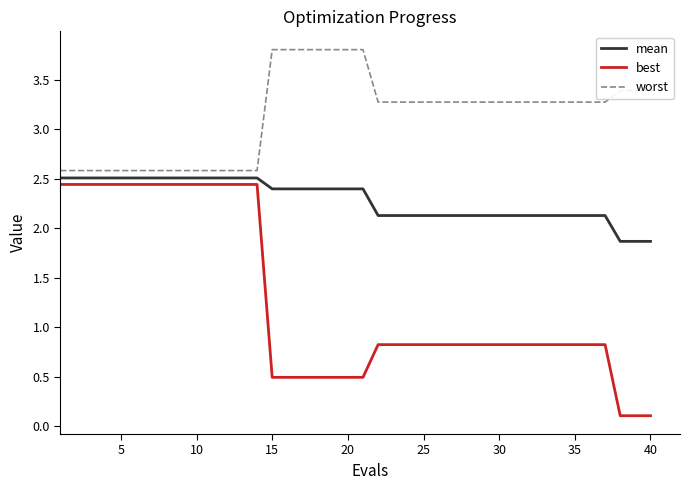

What is the average value of the mean series?

2.3